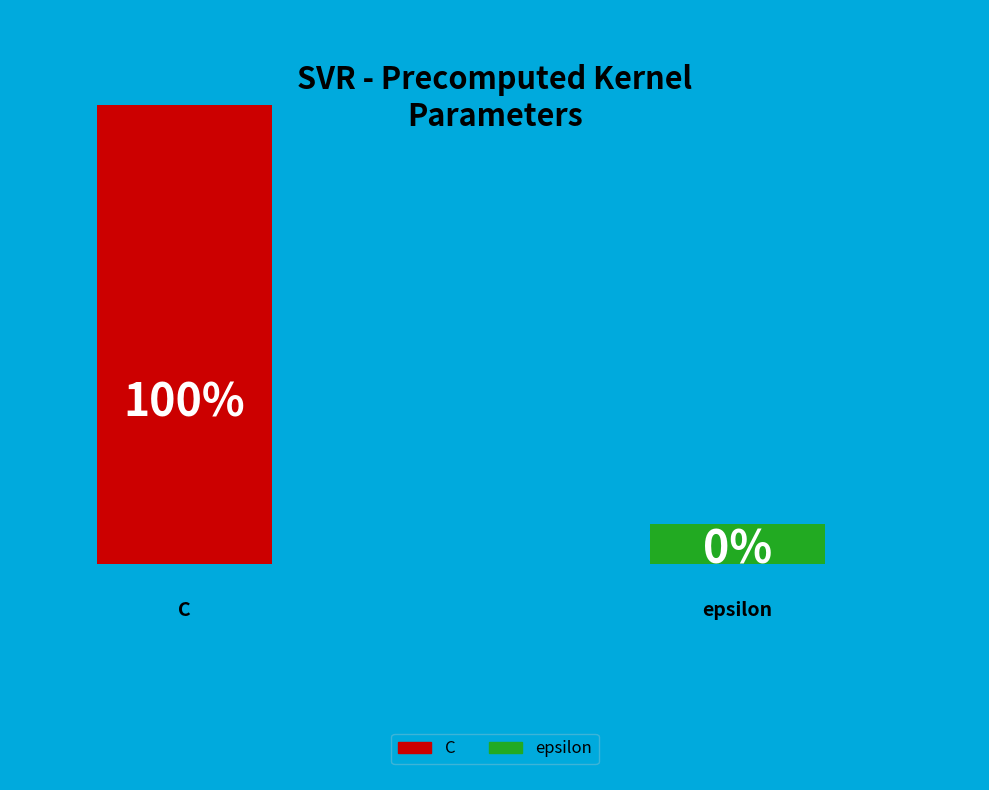

How many segments does this pie chart have?

2